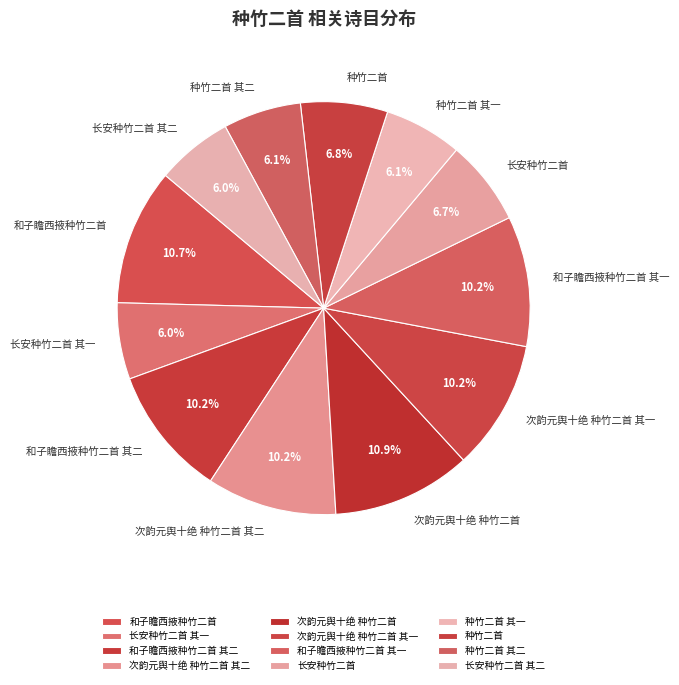

How many slices are in this pie chart?

12